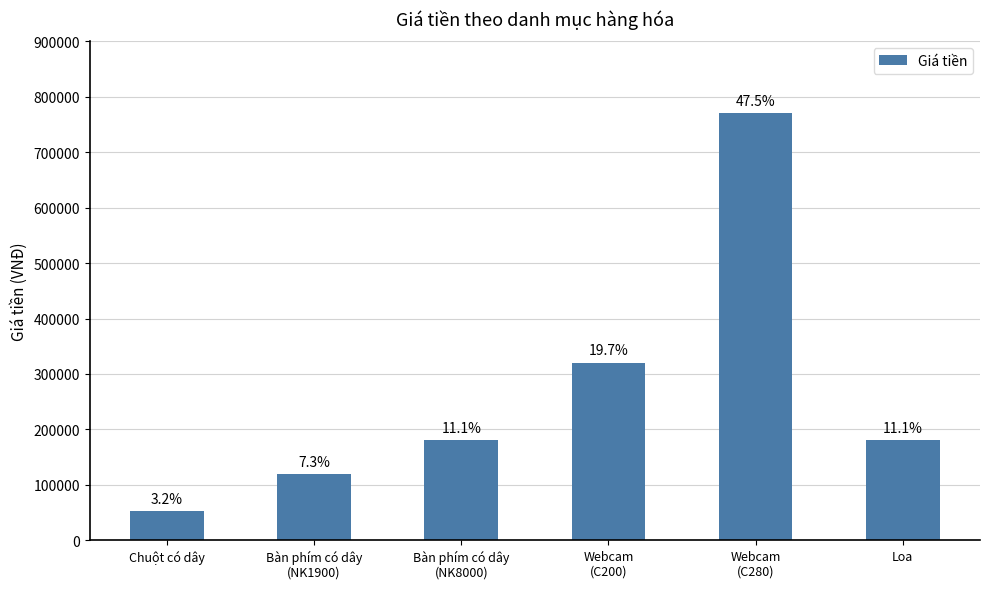

Reading left to right, transcribe all the data shown in this chart.

Chuột có dây=52000	Bàn phím có dây
(NK1900)=119000	Bàn phím có dây
(NK8000)=180000	Webcam
(C200)=320000	Webcam
(C280)=770000	Loa=180000